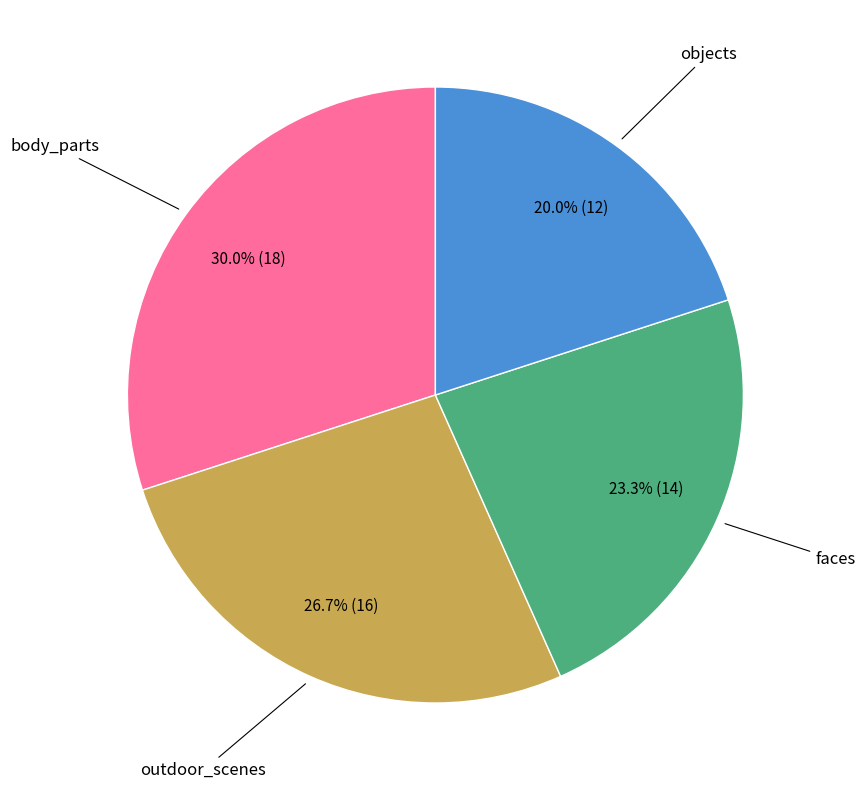

Does any single category account for the majority?

No